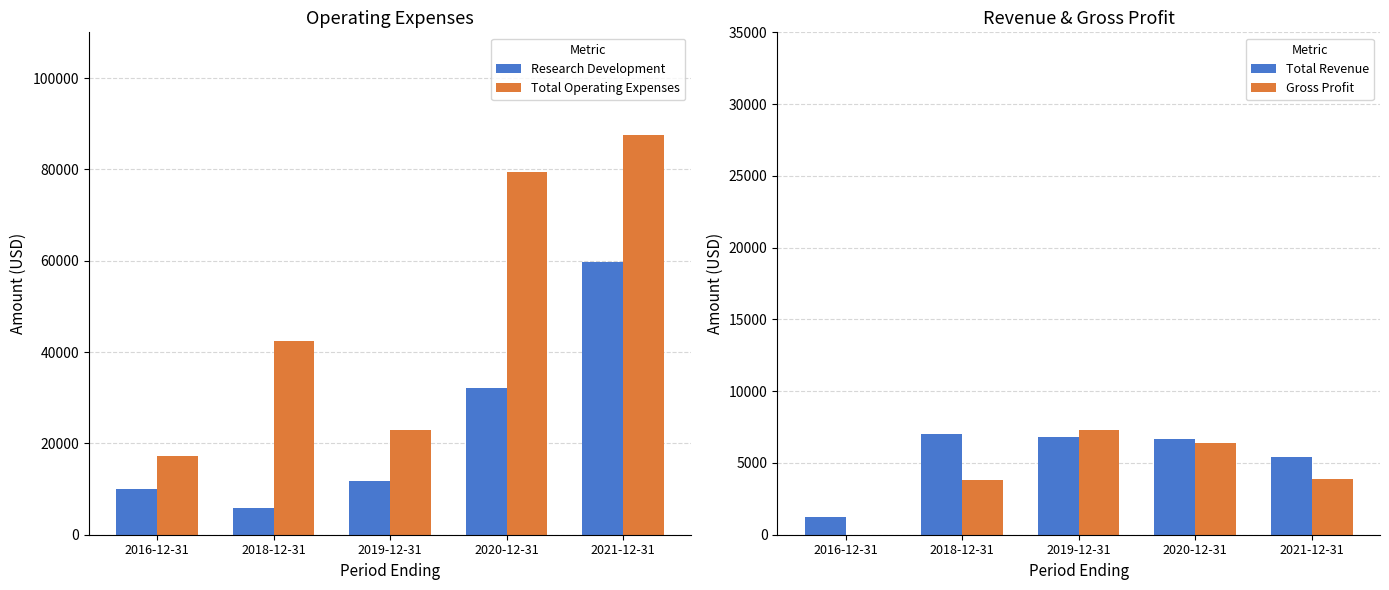

The value of Gross Profit at 2016-12-31 is 0. True or false?

True